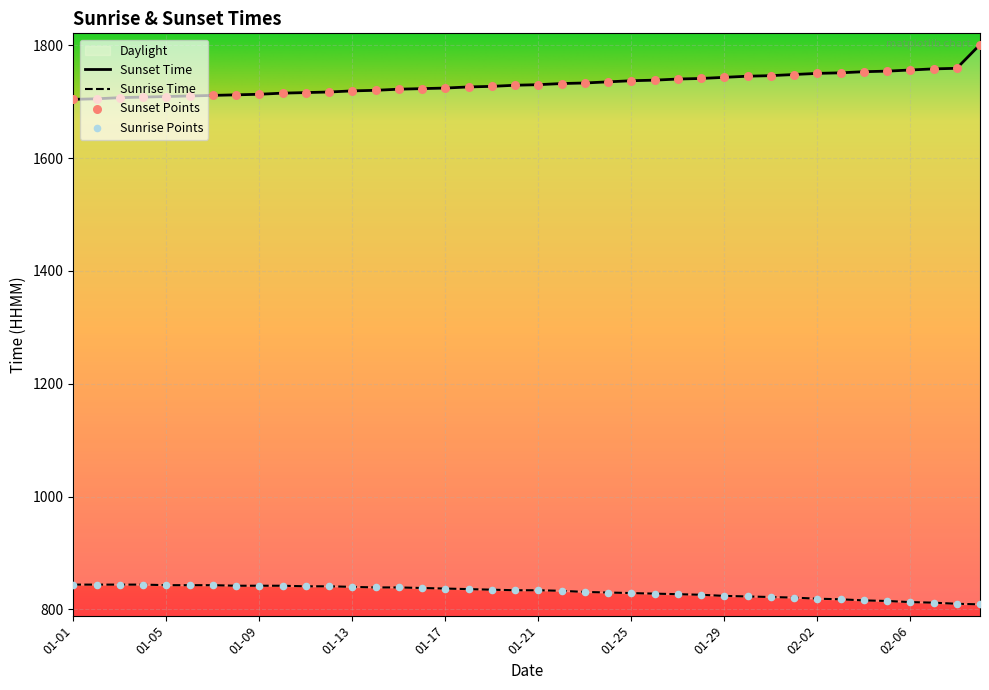

What is the ratio of the value at 01-03 to the value at 01-22?

1.0